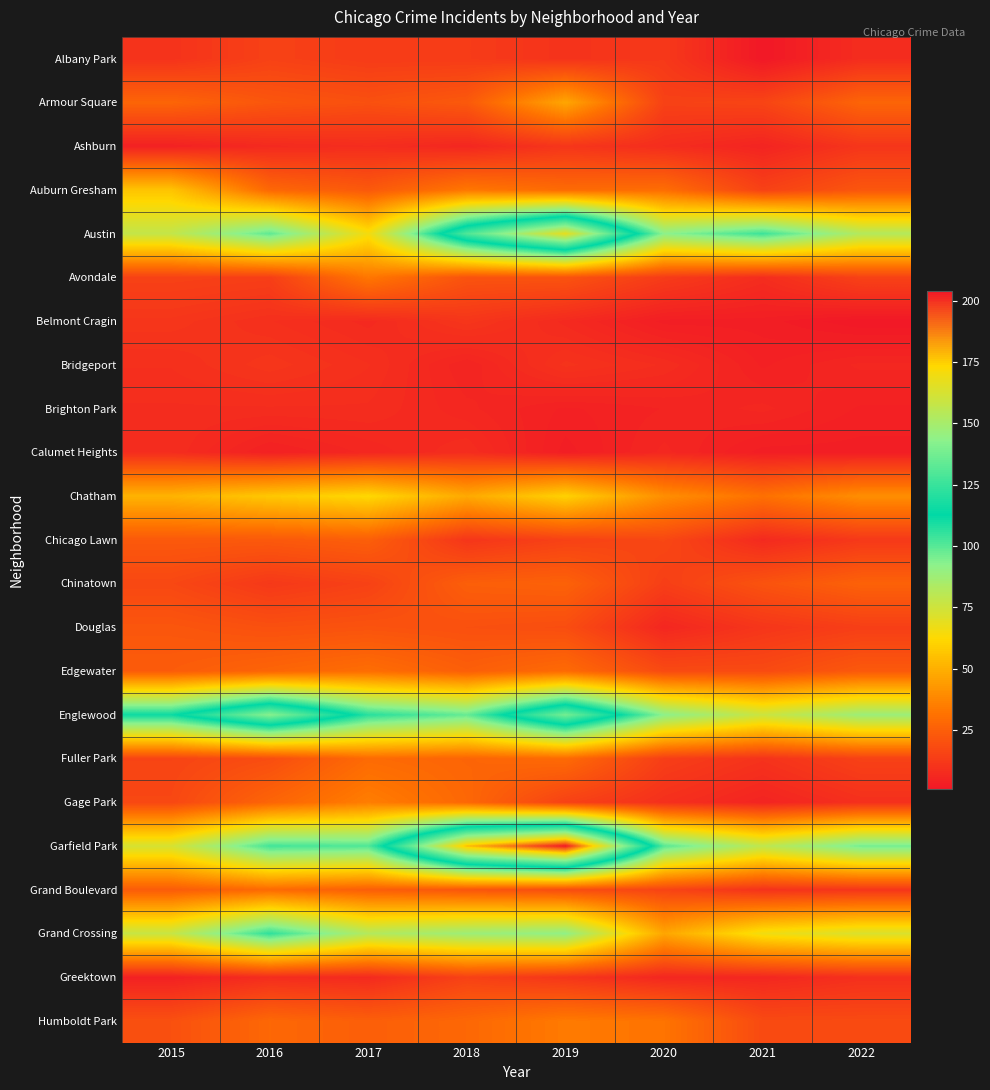

At how many categories does at least one series exceed 166?

2